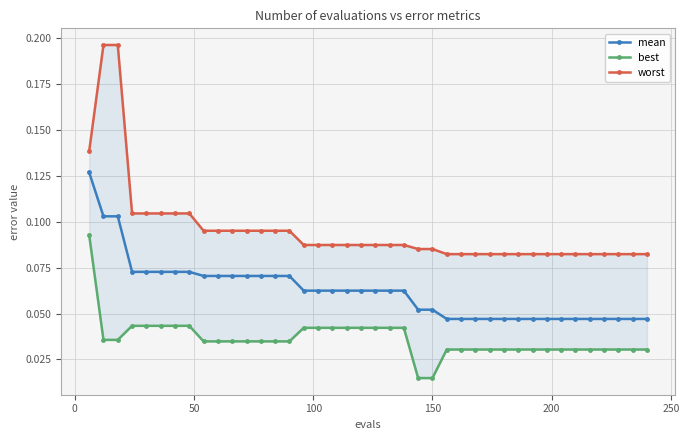

Which series has the largest total across all categories?

worst